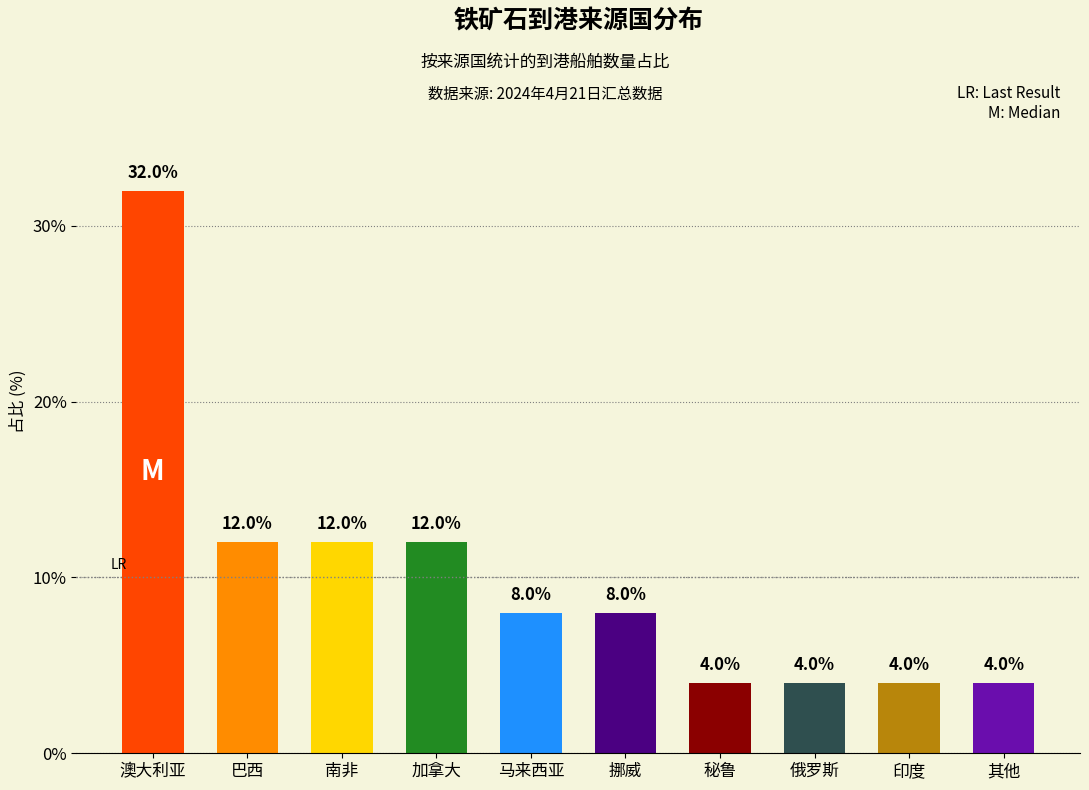

What position from the right is 加拿大?

7